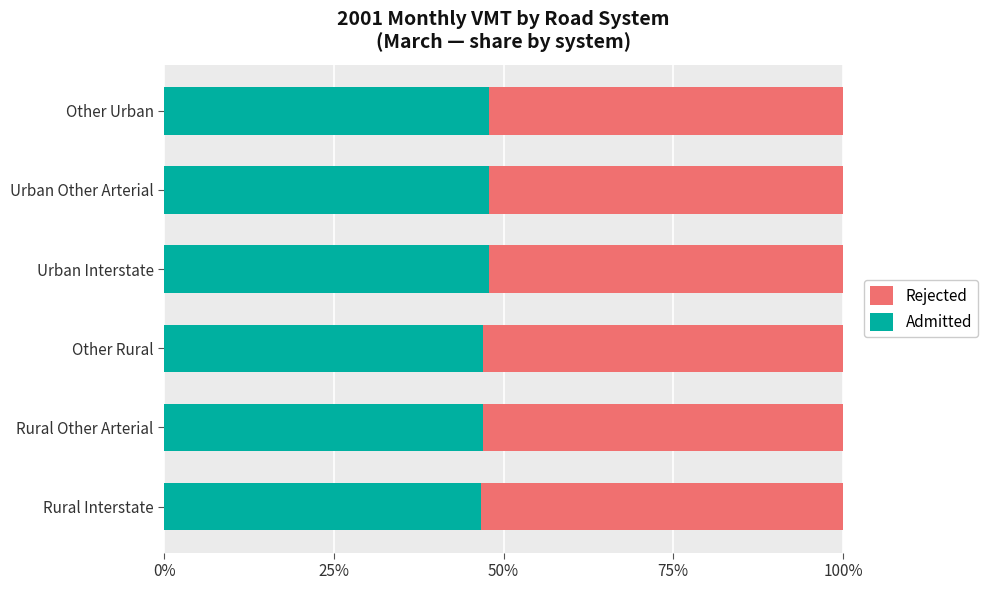

What are all the series names shown in the legend?

Rejected, Admitted